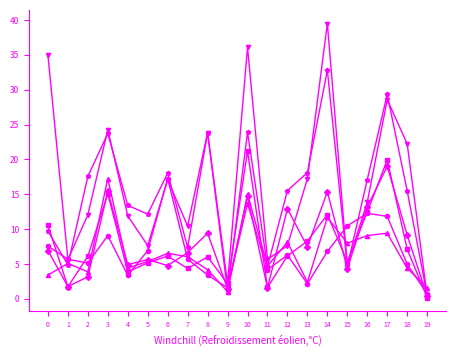

What is the difference between the highest and lowest values at 0?

31.5